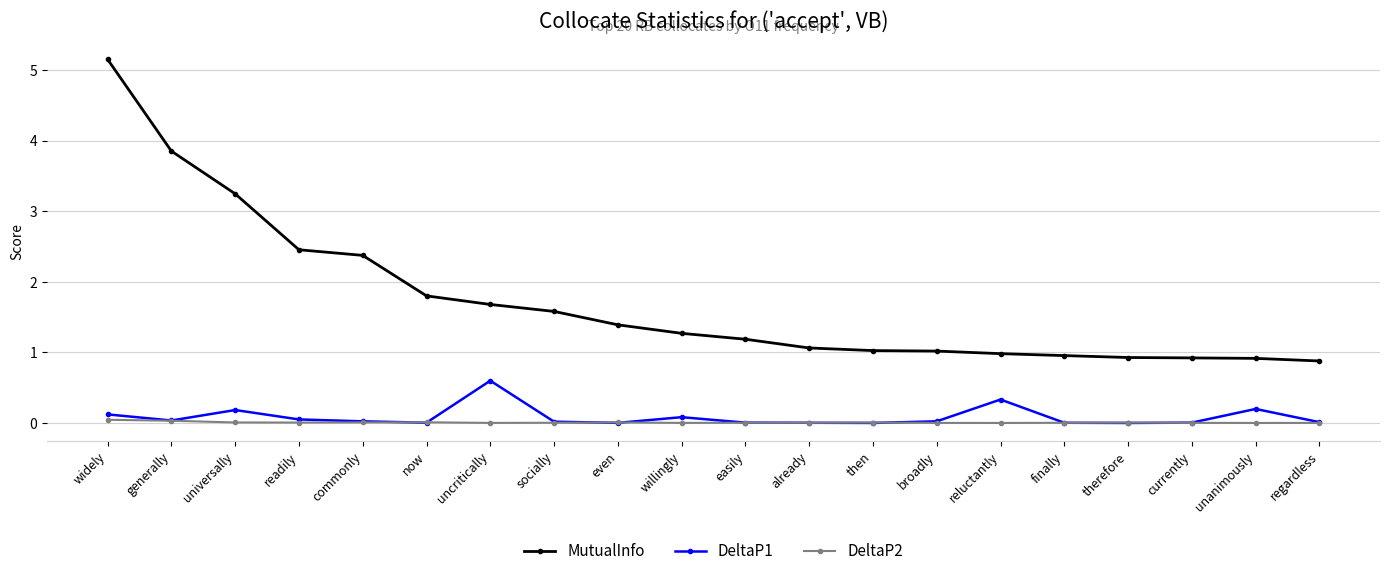

Where is the first local maximum for DeltaP1?

universally